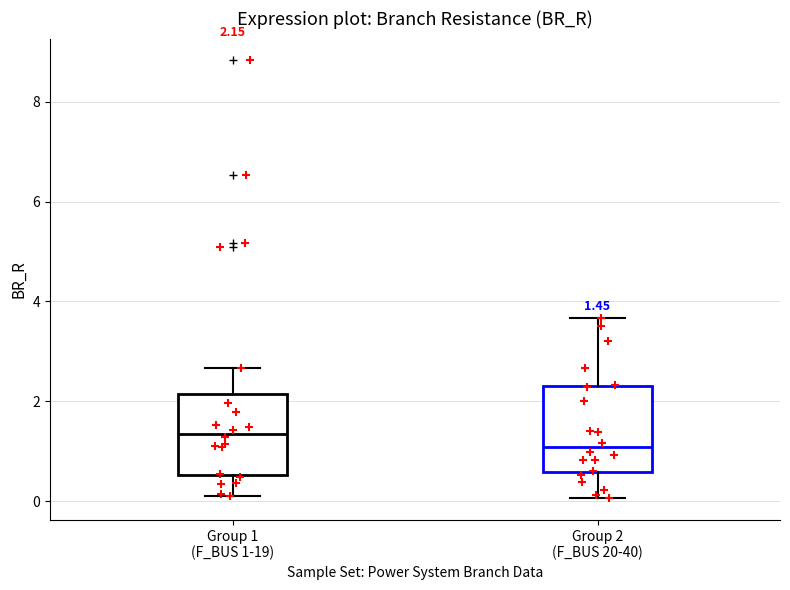

Which box has the lowest median line?

Group 2 (F_BUS 20-40)